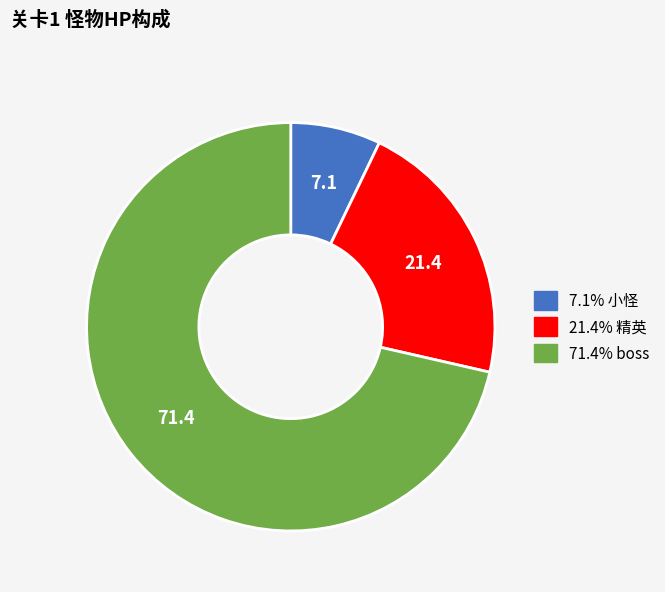

Does any single category account for the majority?

Yes